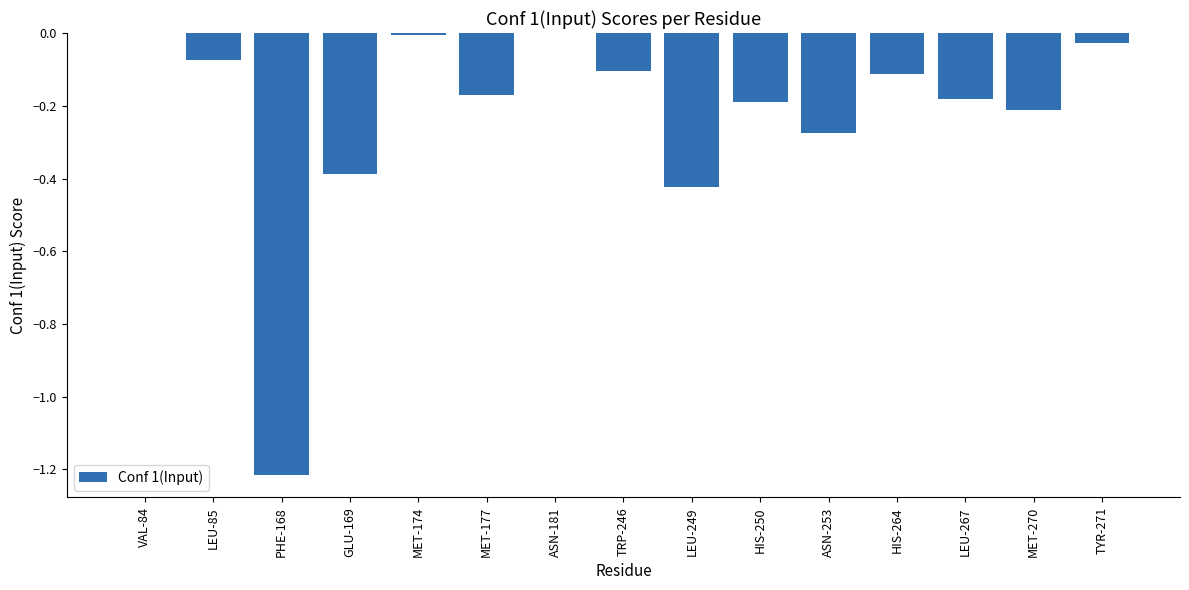

The chart shows a value of -0.0 at VAL-84. True or false?

True